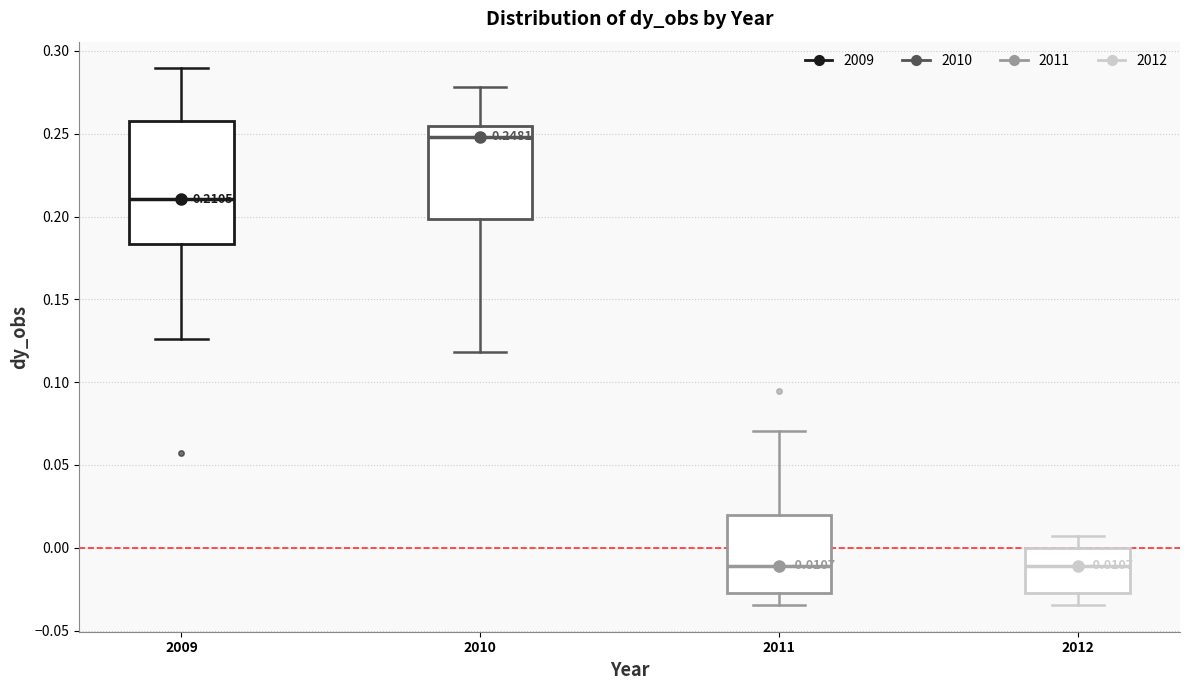

Which box is the tallest, from its lower edge to its upper edge?

2009